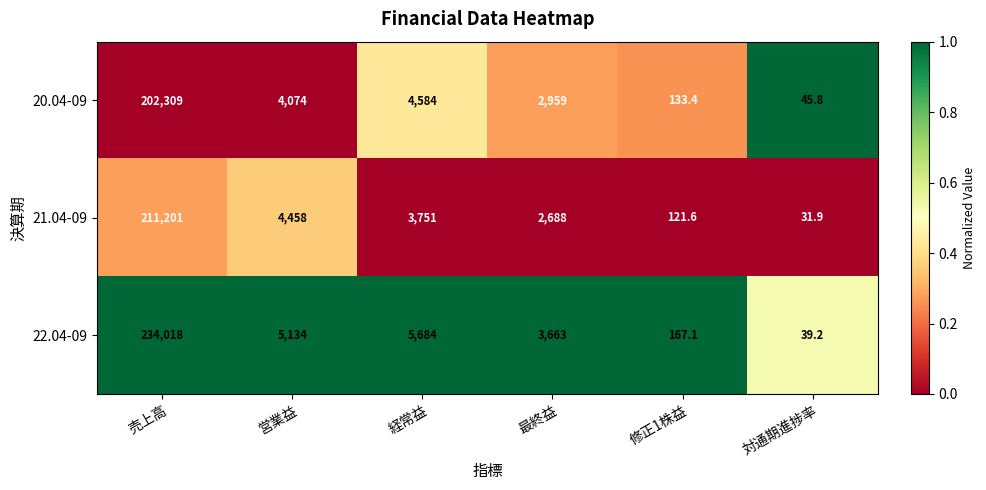

How many series are shown in this chart?

3